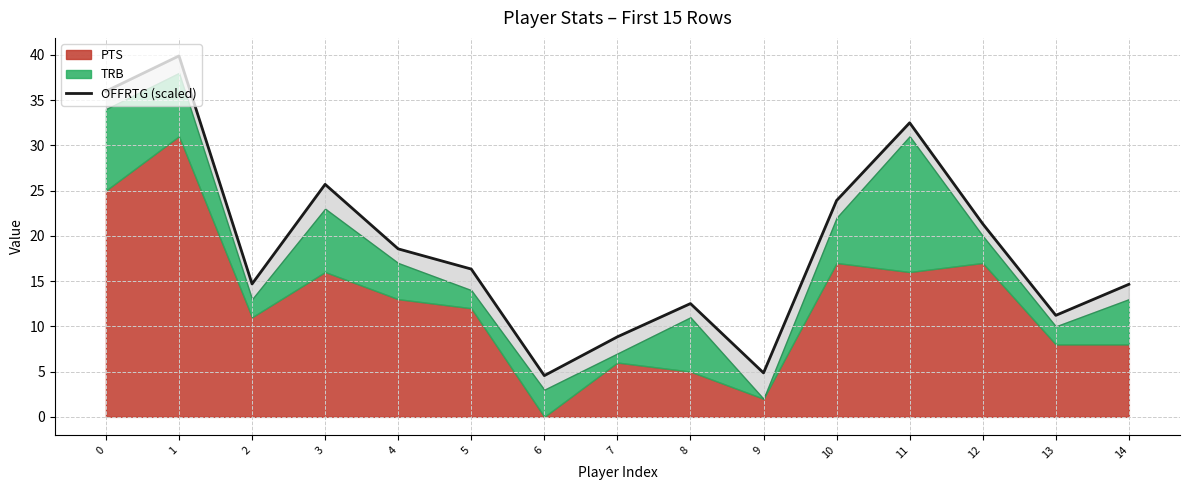

Rank the categories by value from lowest to highest.

6, 9, 7, 13, 8, 14, 2, 5, 4, 12, 10, 3, 11, 0, 1